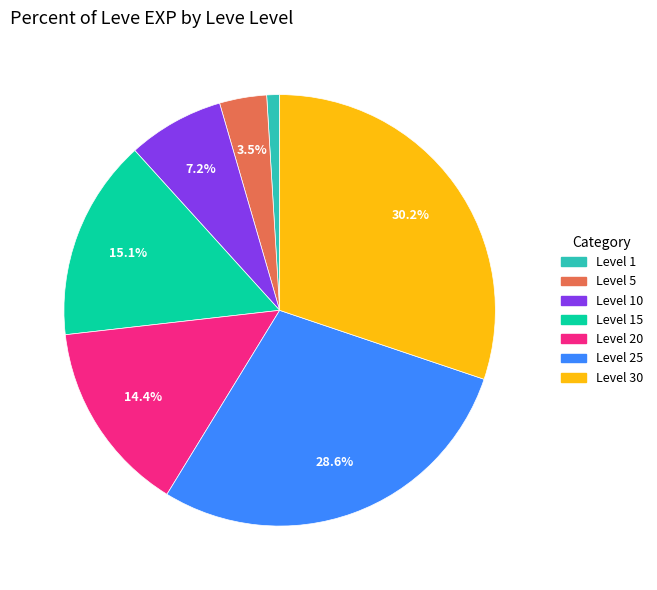

Which category has the smallest portion of the pie?

Level 1